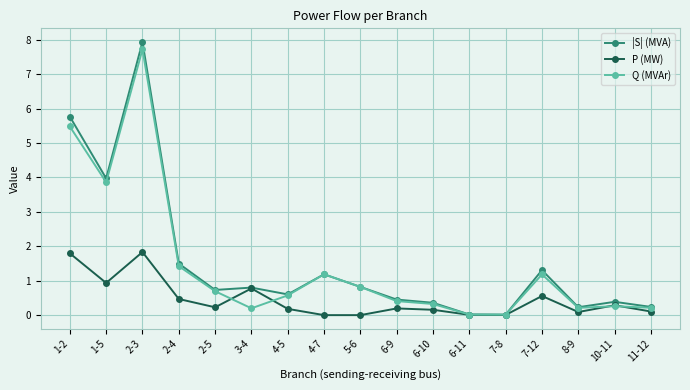

What is the difference between the |S| (MVA) values at 8-9 and 2-4?

1.3